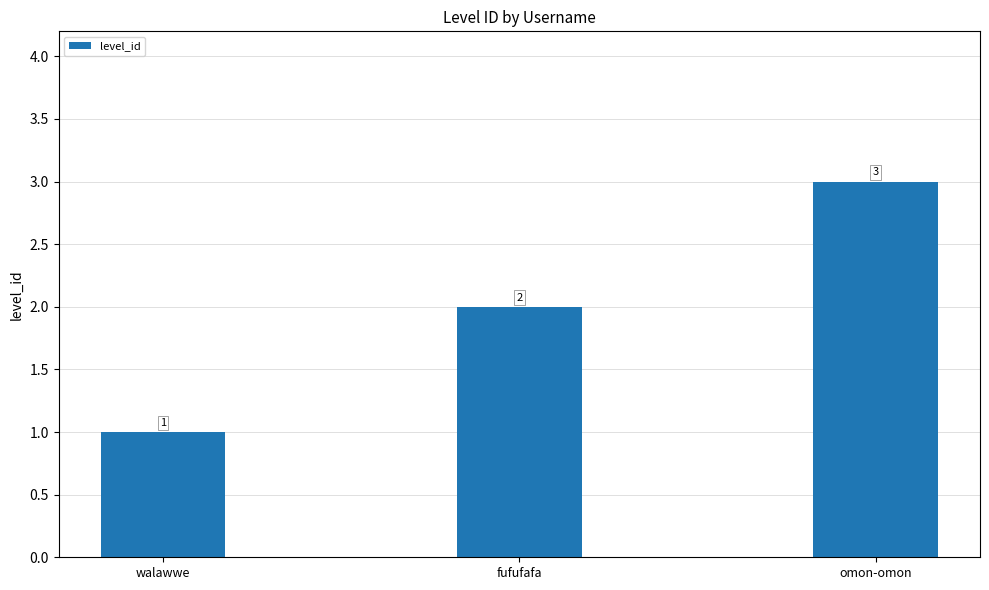

Reading right to left, transcribe all the data shown in this chart.

omon-omon=3	fufufafa=2	walawwe=1